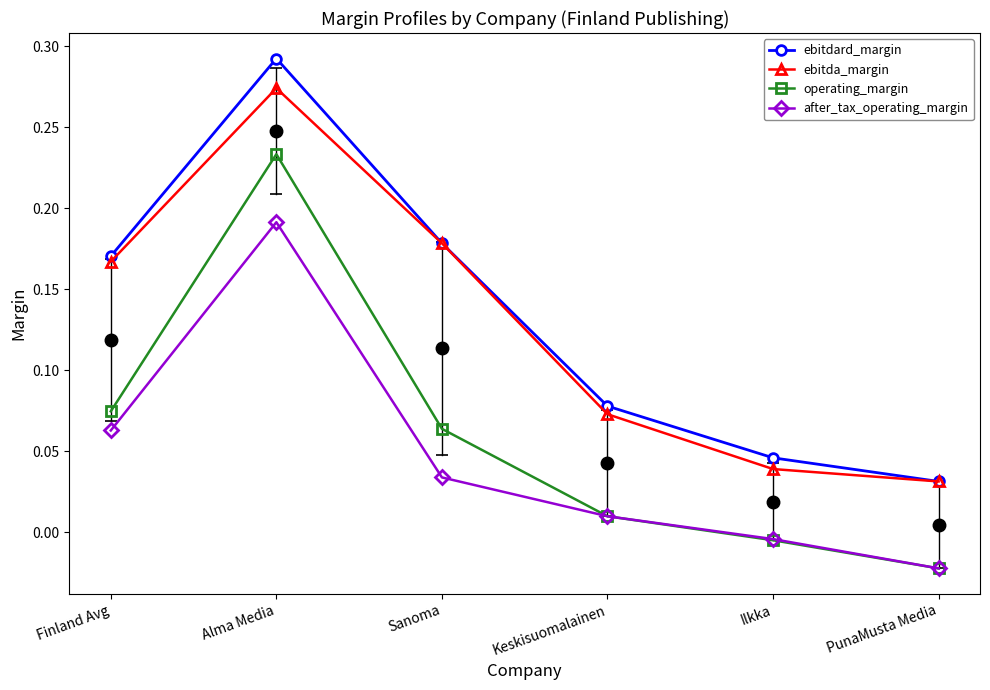

What position from the left is Keskisuomalainen?

4